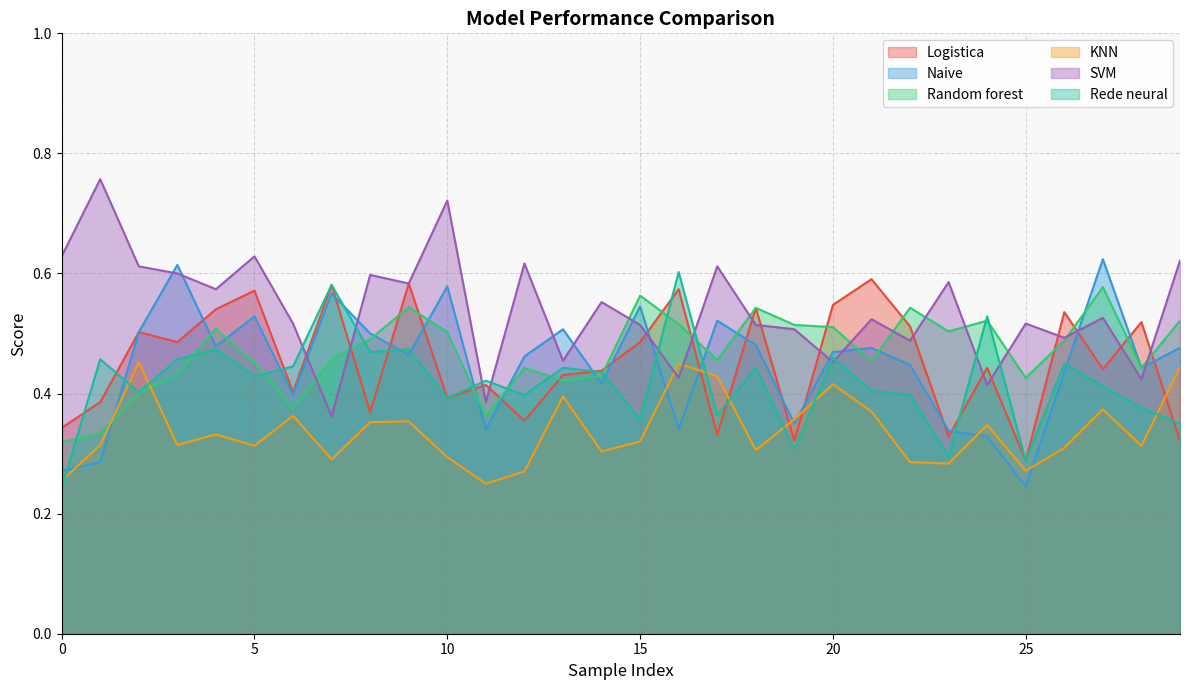

How many times do Random forest and KNN cross each other?

2